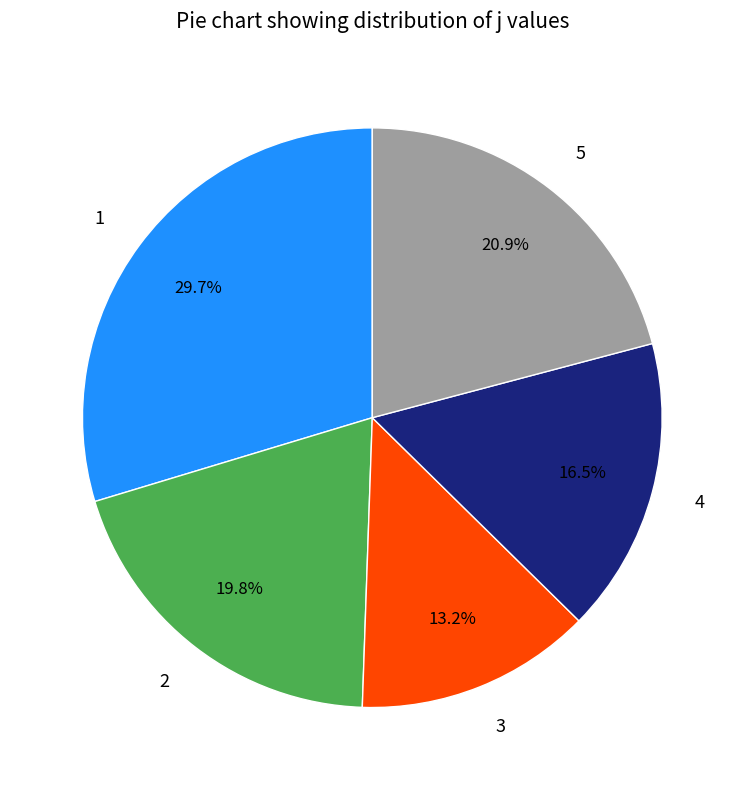

To the nearest percent, what portion does 1 represent?

30%